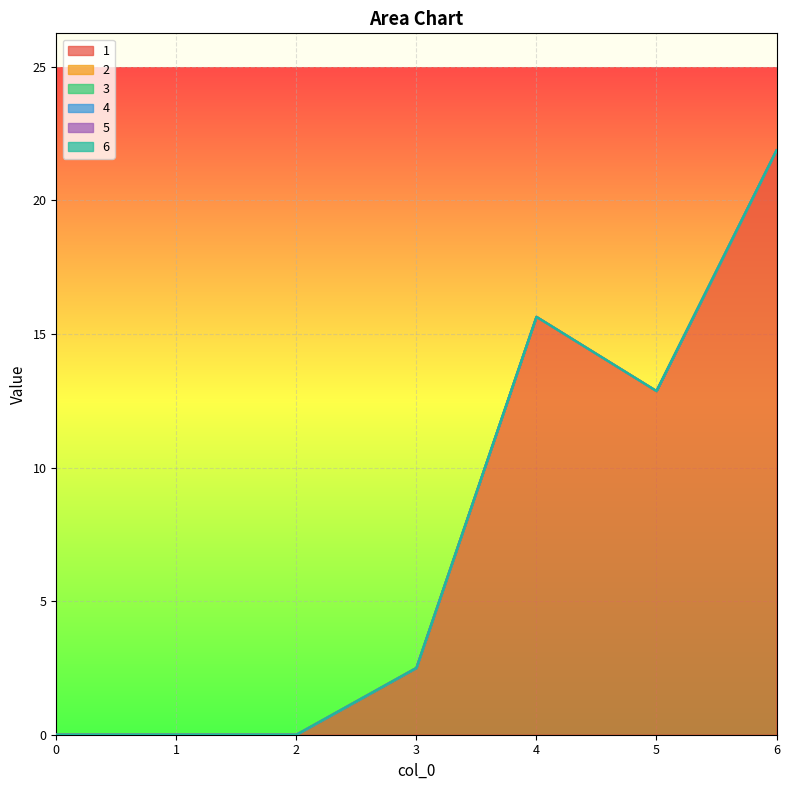

At which category is the sum across all series the highest?

6